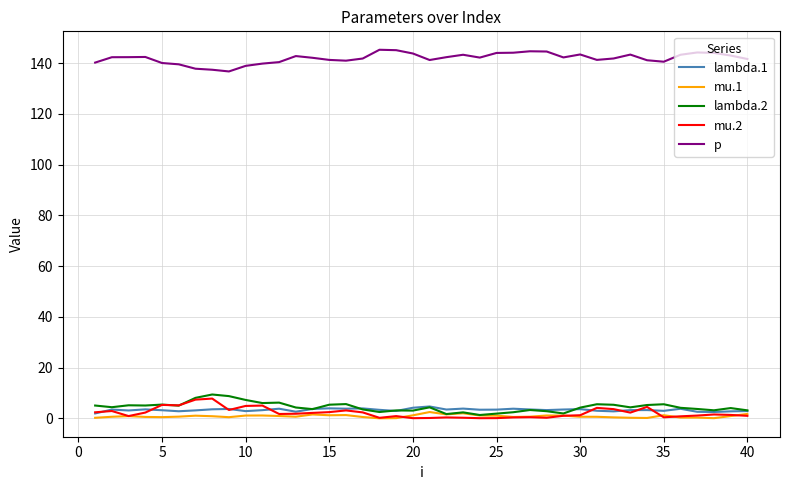

In mu.1, how many points are higher than both neighbors (excluding endpoints)?

9